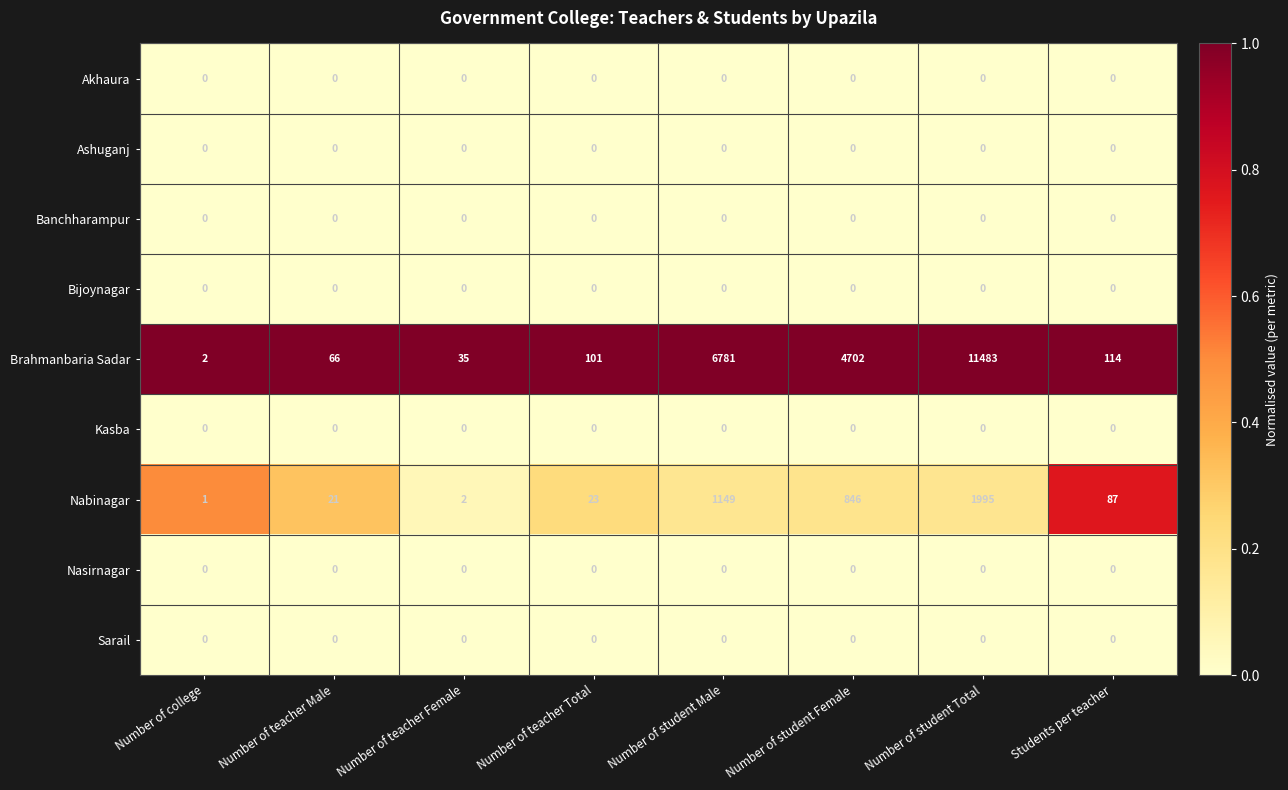

Which series has the largest total across all categories?

Brahmanbaria Sadar